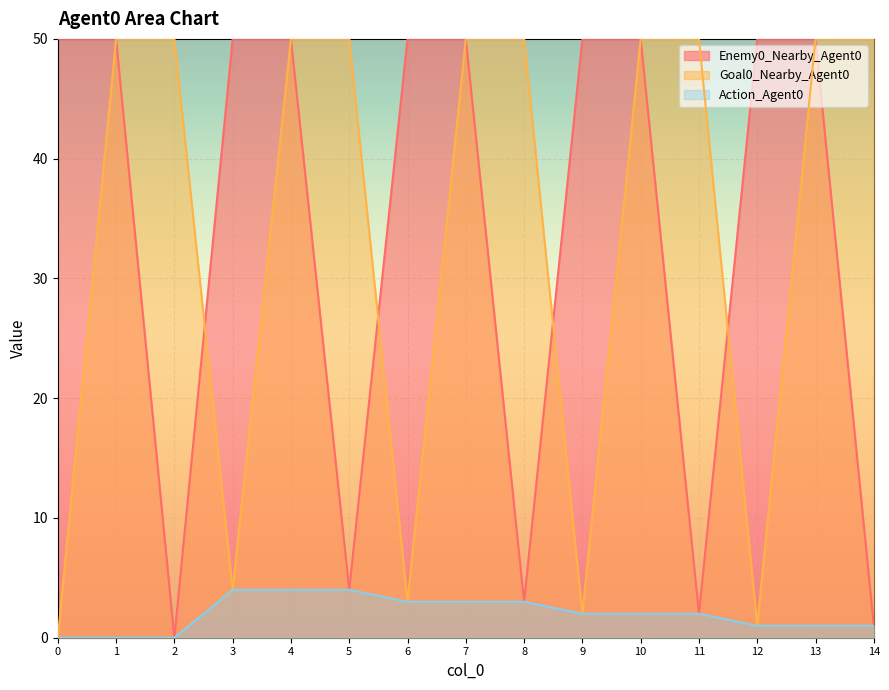

What is the average value of the Enemy0_Nearby_Agent0 series?

34